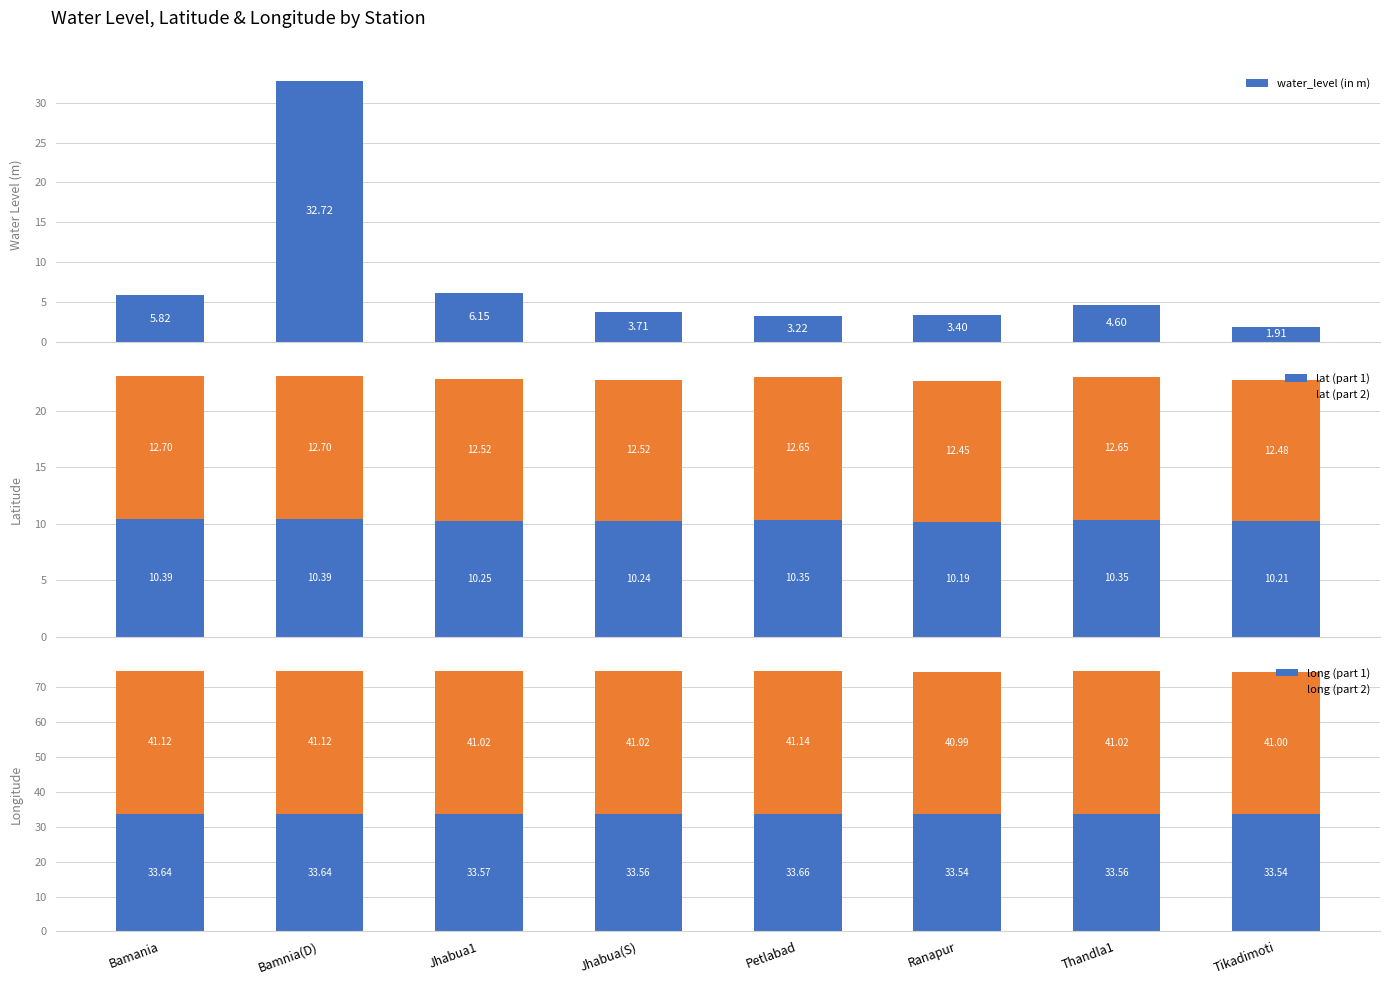

Which series changed the most between Bamania and Tikadimoti?

water_level (in m)